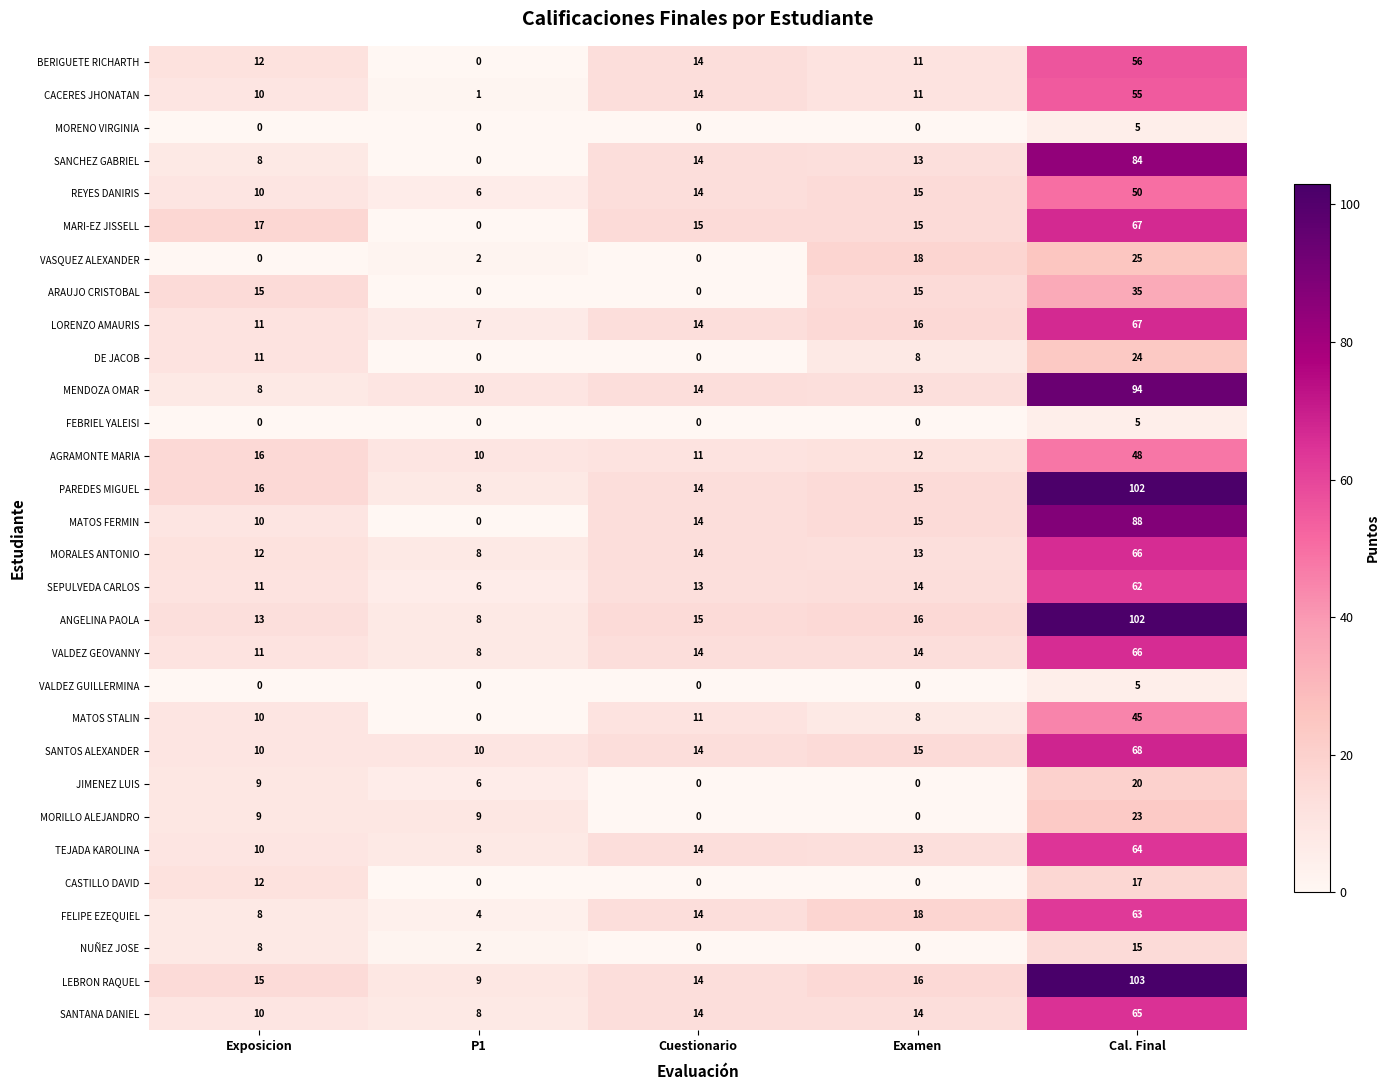

The value of MORENO VIRGINIA at Examen is 0. True or false?

True